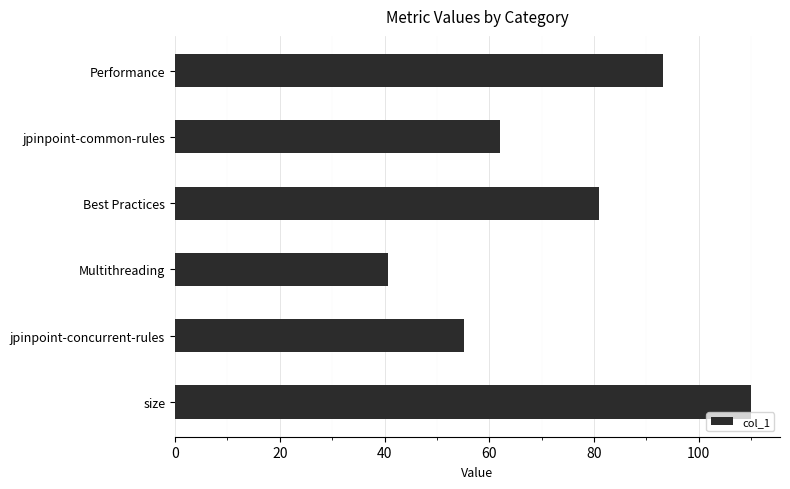

Approximately how many times larger is the value at Best Practices compared to Performance?

0.9